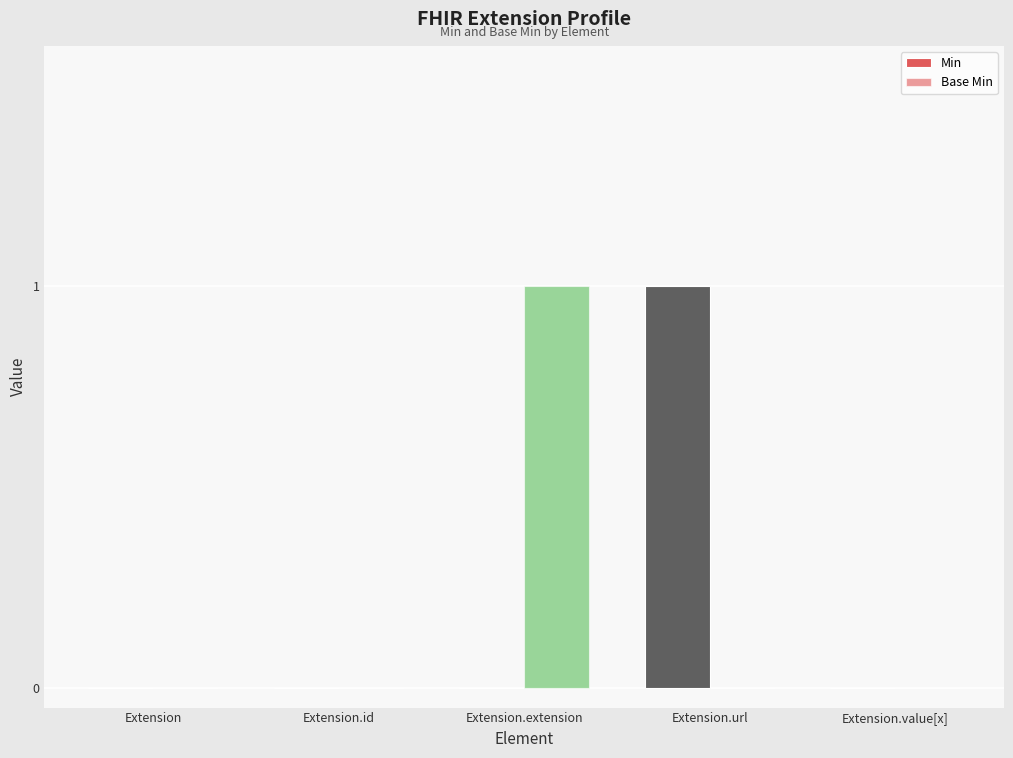

What is the sum of the Min values at Extension.url and Extension.id?

1